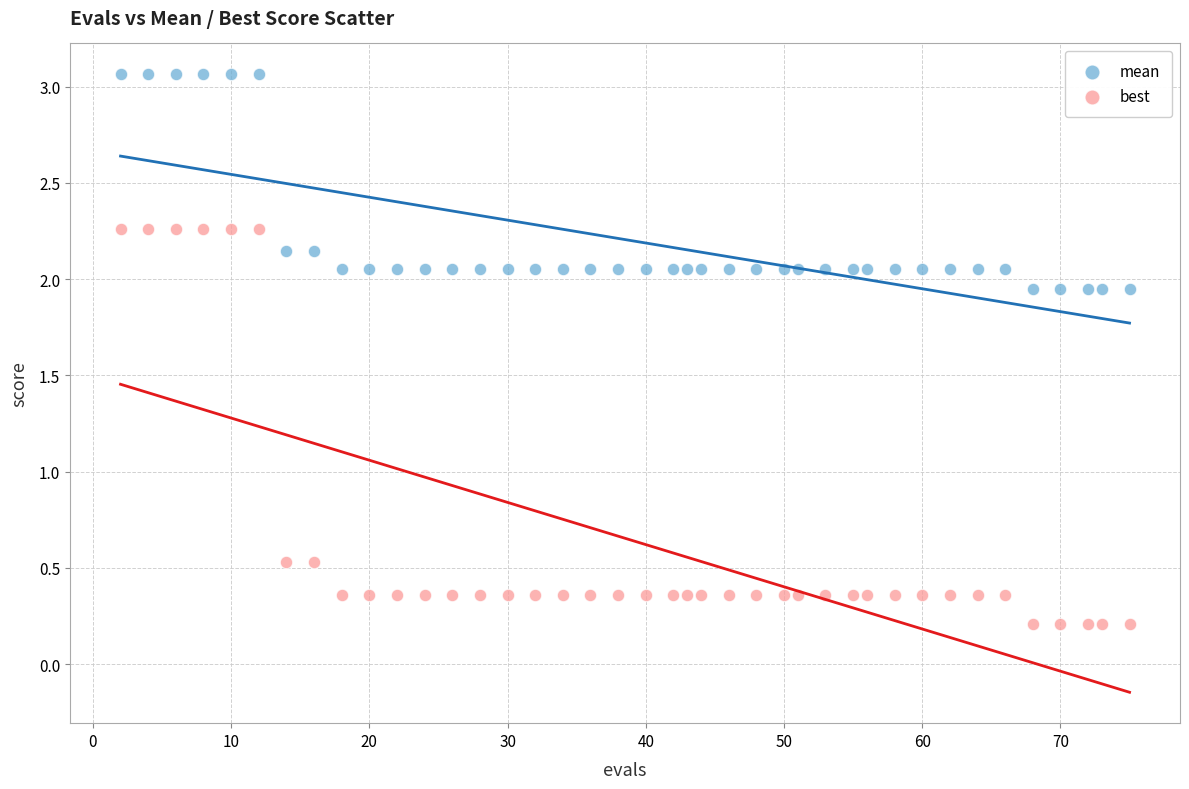

Which series contains the highest Y value?

mean